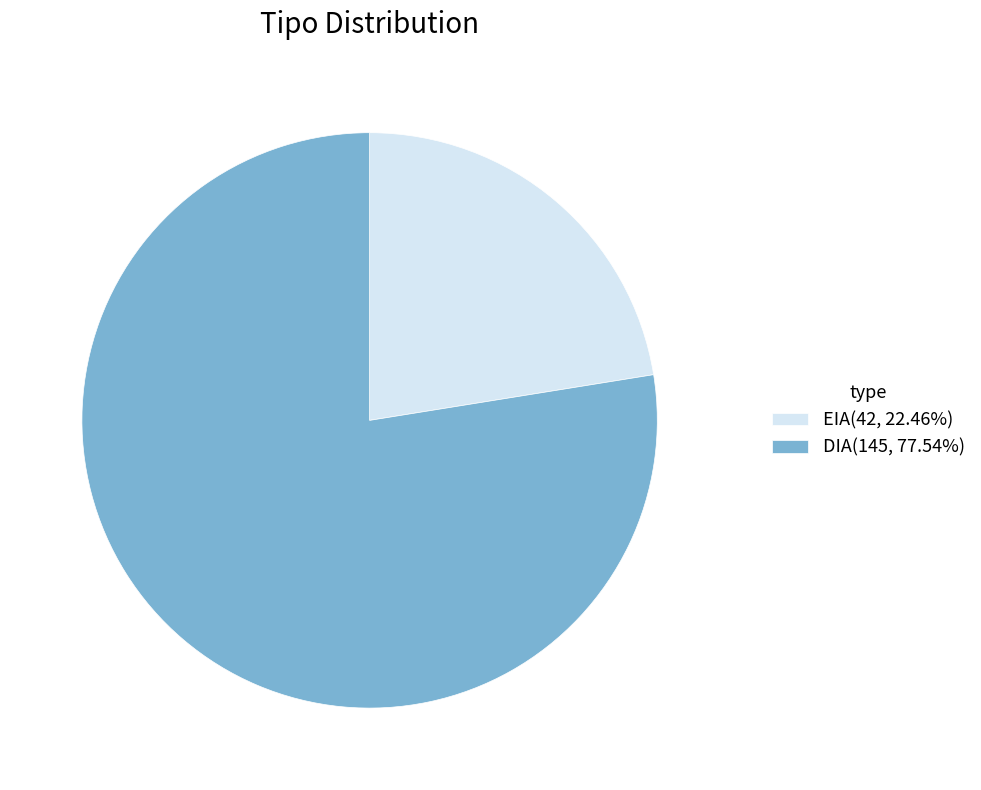

Between EIA and DIA, which is larger?

DIA